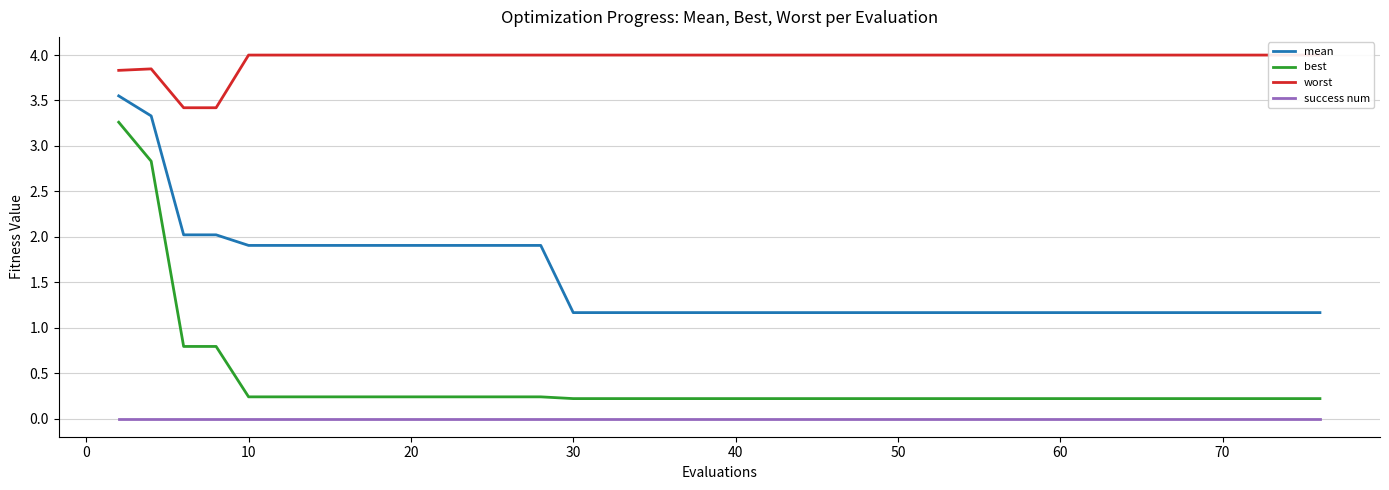

True or false: success num and mean cross at least once.

False